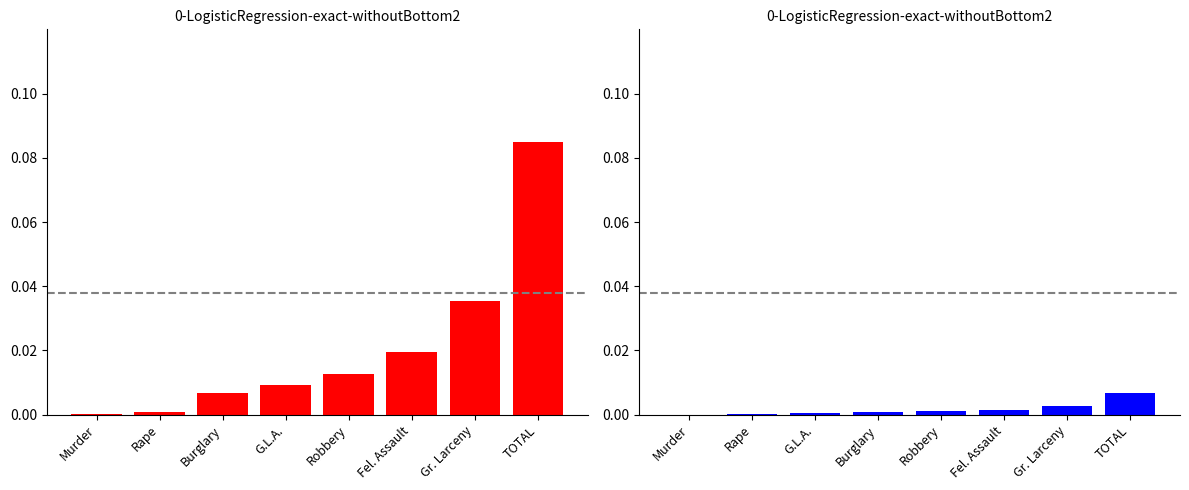

Are the bars horizontal?

No